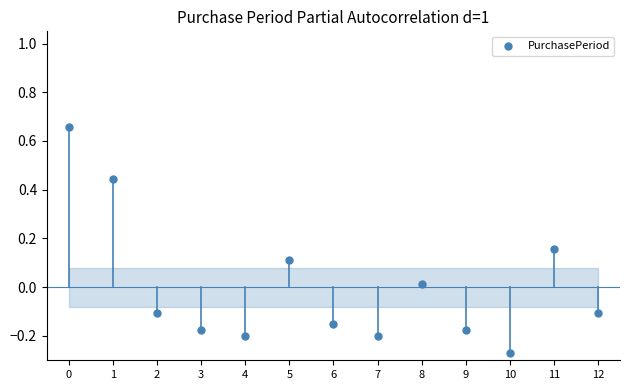

What is the range of Y values (max minus min)?

0.9